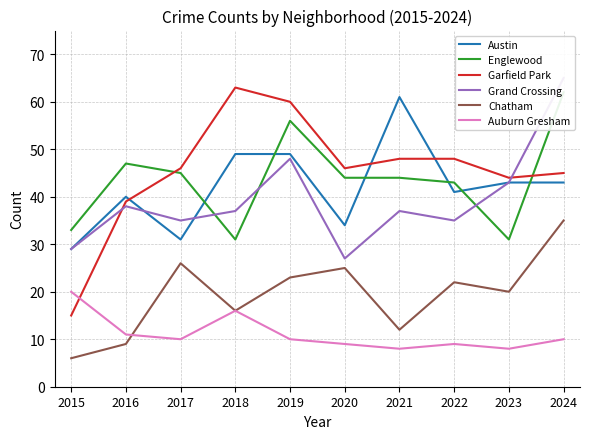

What value does the Englewood series have at 2018, to the nearest 5?

30